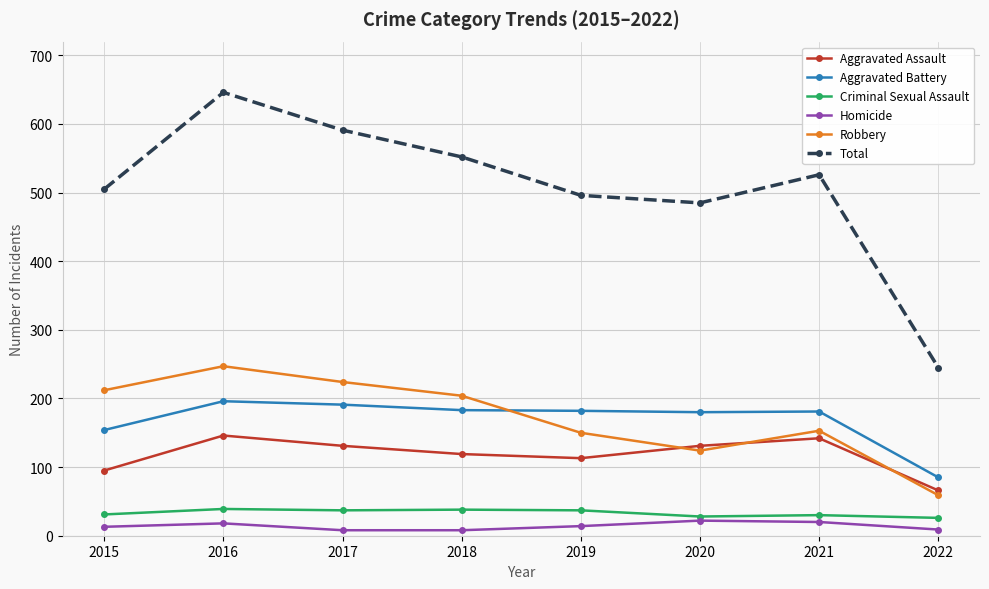

What is the approximate value of Robbery at 2021?

153